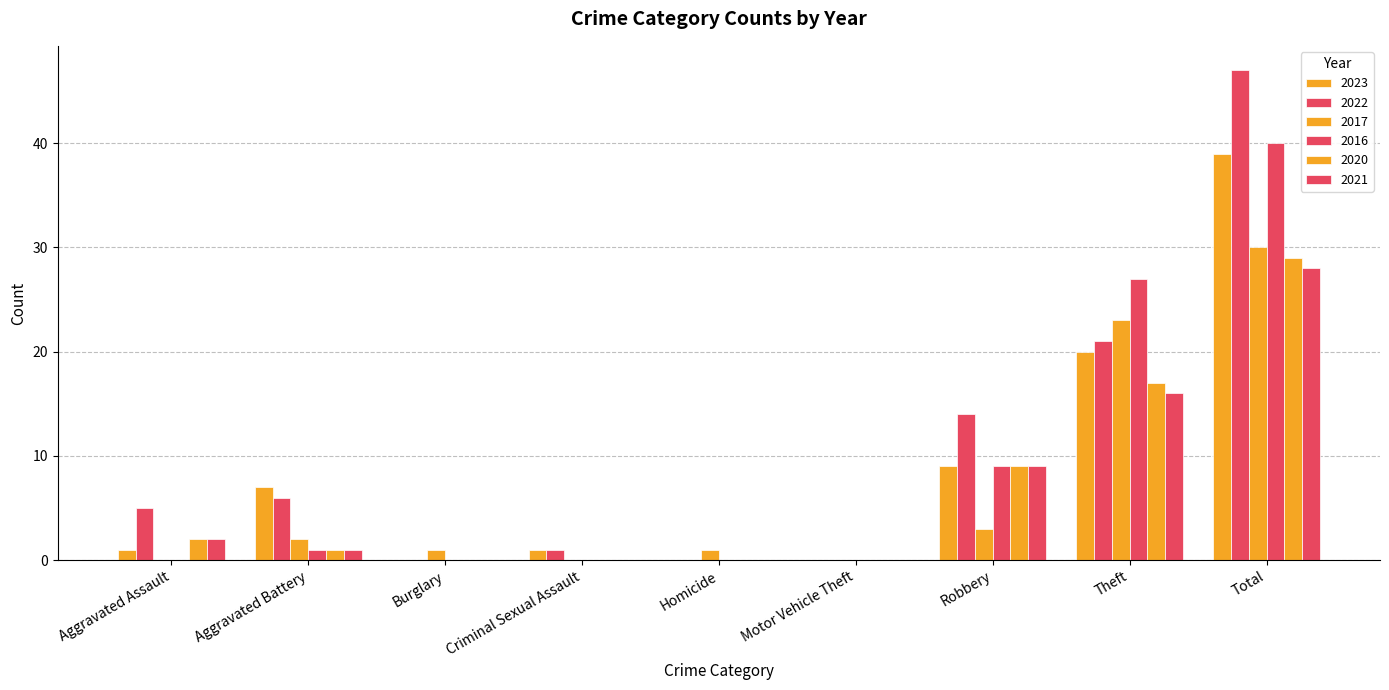

Which series has the largest range (max minus min)?

2022